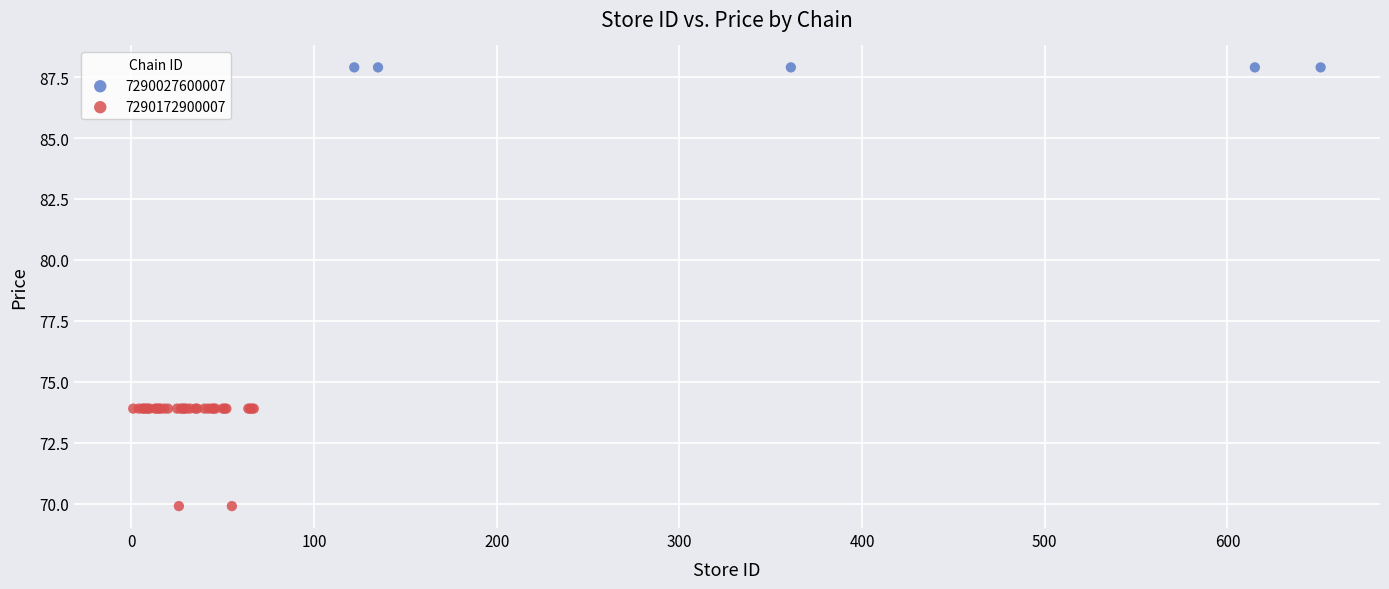

Which series contains the lowest Y value?

7290172900007